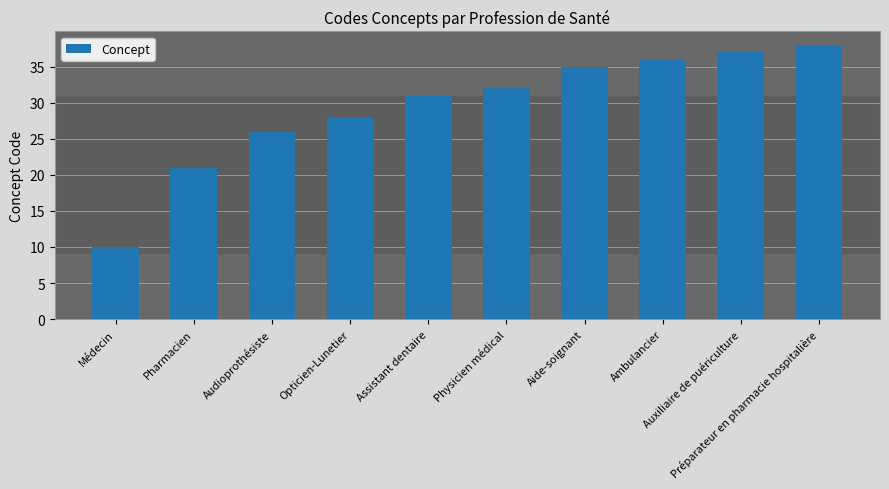

What is the maximum value shown in the chart?

38